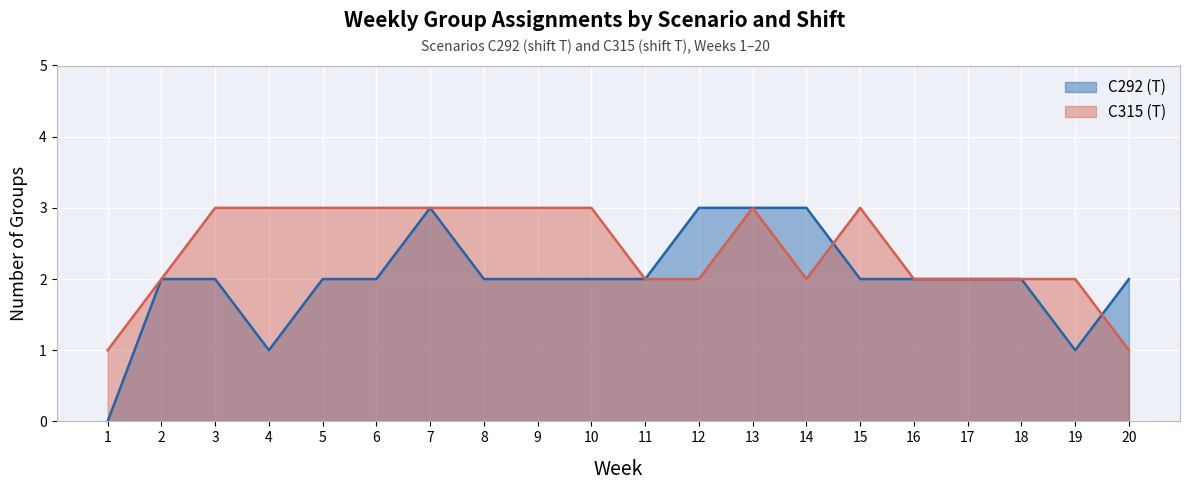

Reading left to right, transcribe all the data shown in this chart.

C292 (T): 0	2	2	1	2	2	3	2	2	2	2	3	3	3	2	2	2	2	1	2
C315 (T): 1	2	3	3	3	3	3	3	3	3	2	2	3	2	3	2	2	2	2	1